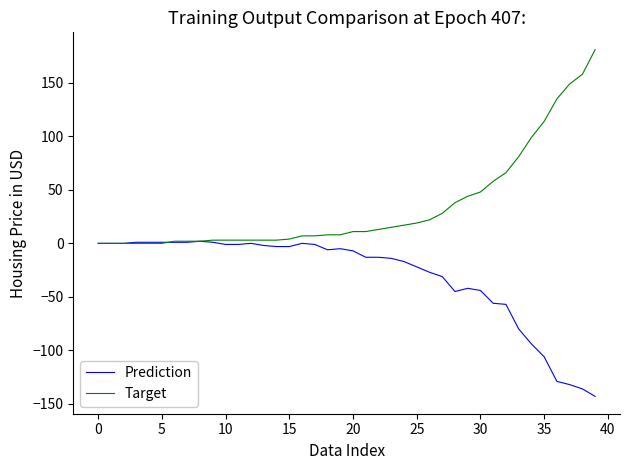

Rank the series by their maximum value, from highest to lowest.

Target, Prediction